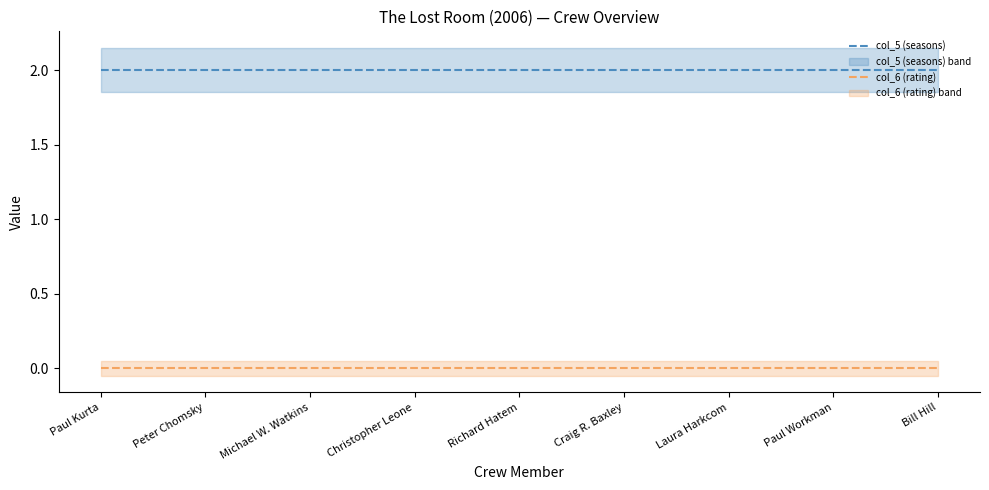

What position from the right is Paul Workman?

2